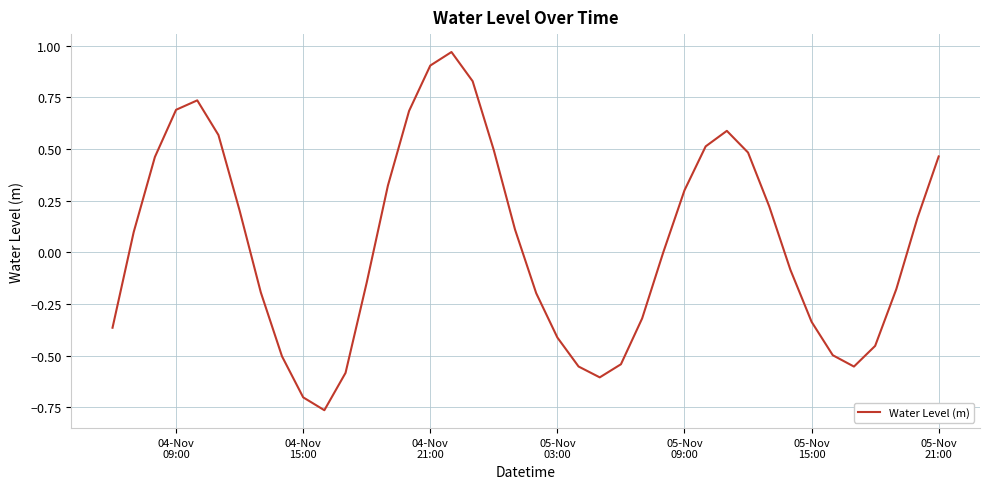

What is the difference between the maximum and minimum values?

1.7